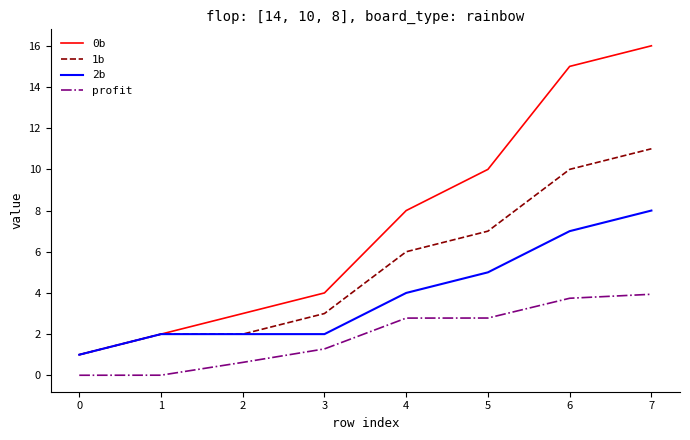

Is the value of 1b at 1 greater than the value of profit at 5?

No